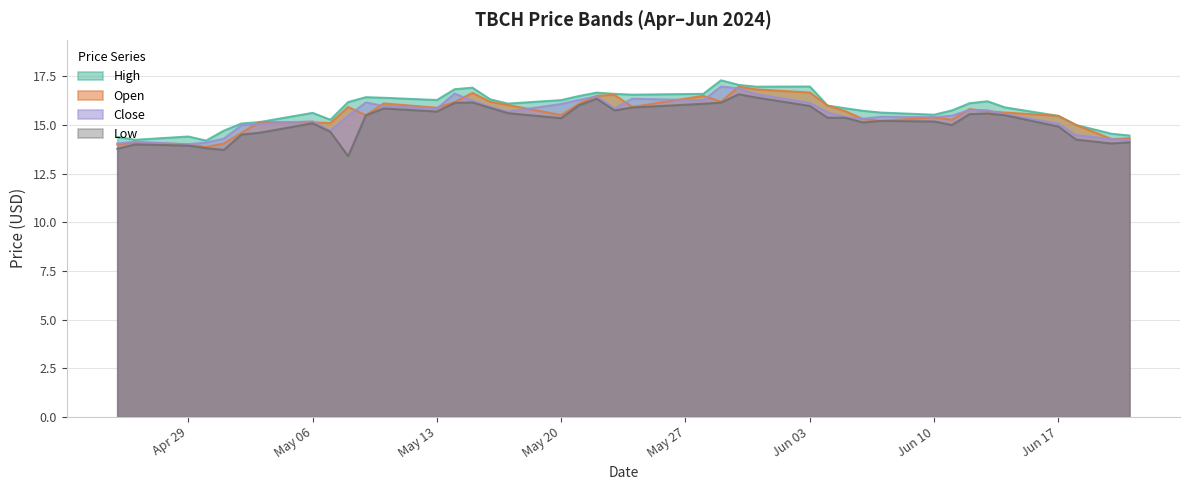

What are all the series names shown in the legend?

High, Open, Close, Low